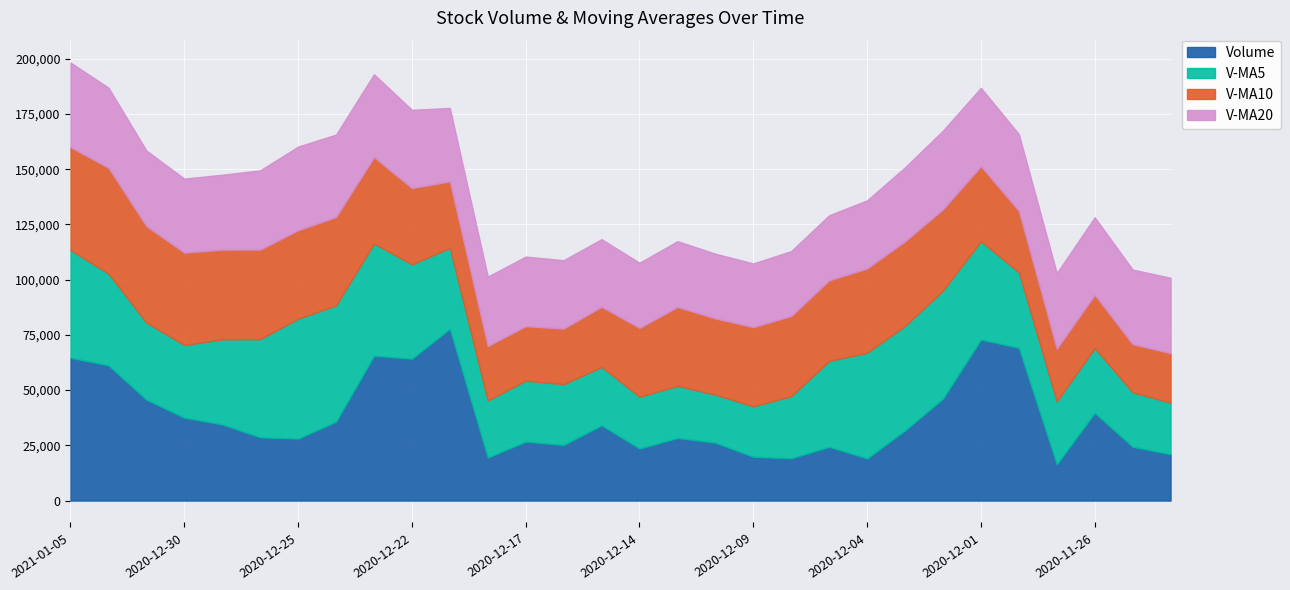

Rank the categories by volume value from lowest to highest.

2020-11-27, 2020-12-04, 2020-12-08, 2020-12-18, 2020-12-09, 2020-11-24, 2020-12-14, 2020-12-07, 2020-11-25, 2020-12-16, 2020-12-10, 2020-12-17, 2020-12-25, 2020-12-11, 2020-12-28, 2020-12-03, 2020-12-15, 2020-12-29, 2020-12-24, 2020-12-30, 2020-11-26, 2020-12-31, 2020-12-02, 2021-01-04, 2020-12-22, 2021-01-05, 2020-12-23, 2020-11-30, 2020-12-01, 2020-12-21